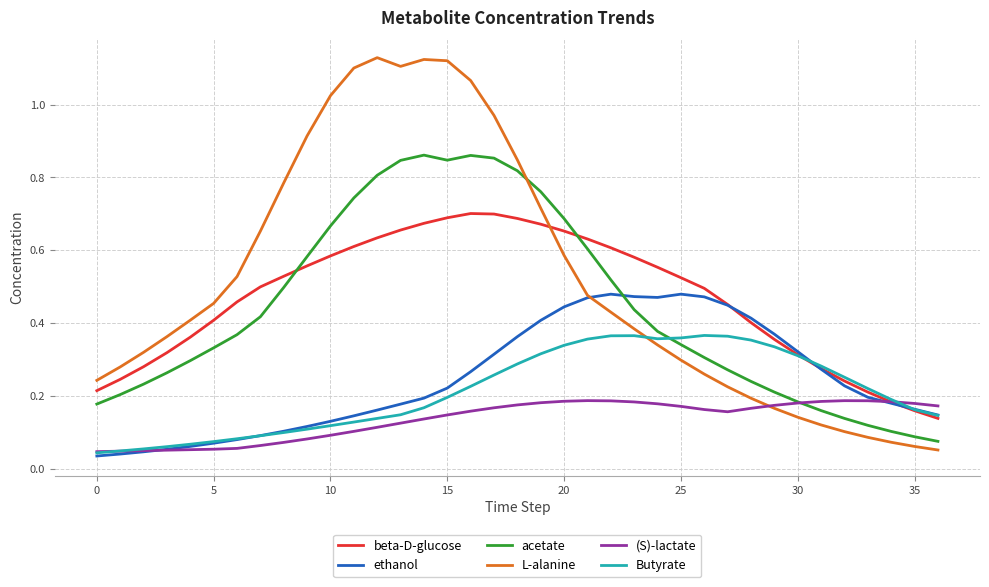

Which series has the widest spread of values?

L-alanine